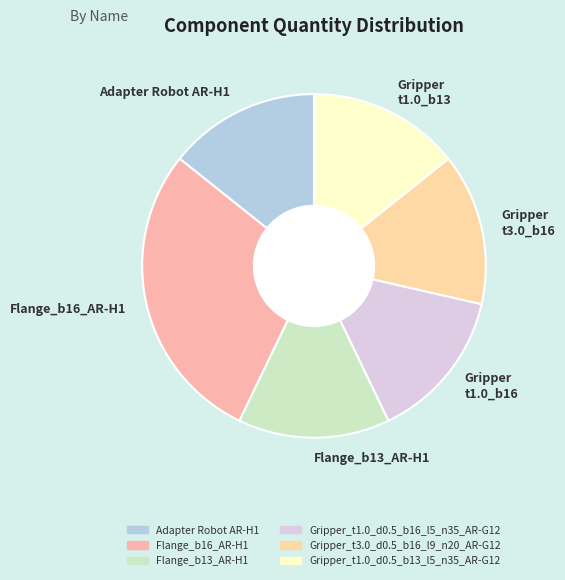

Which slice is the largest?

Flange_b16_AR-H1